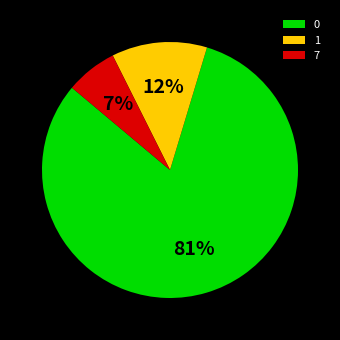

To the nearest percent, what is the combined percentage of 1 and 0?

93%